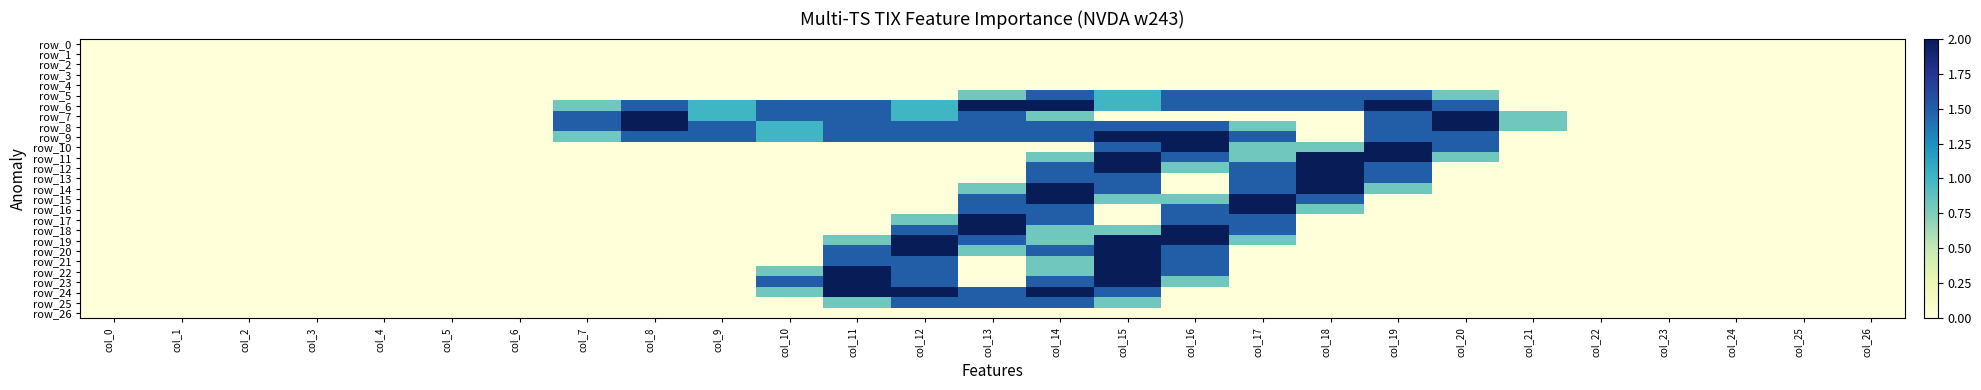

Where is row_12 nearest to the value 1?

col_16